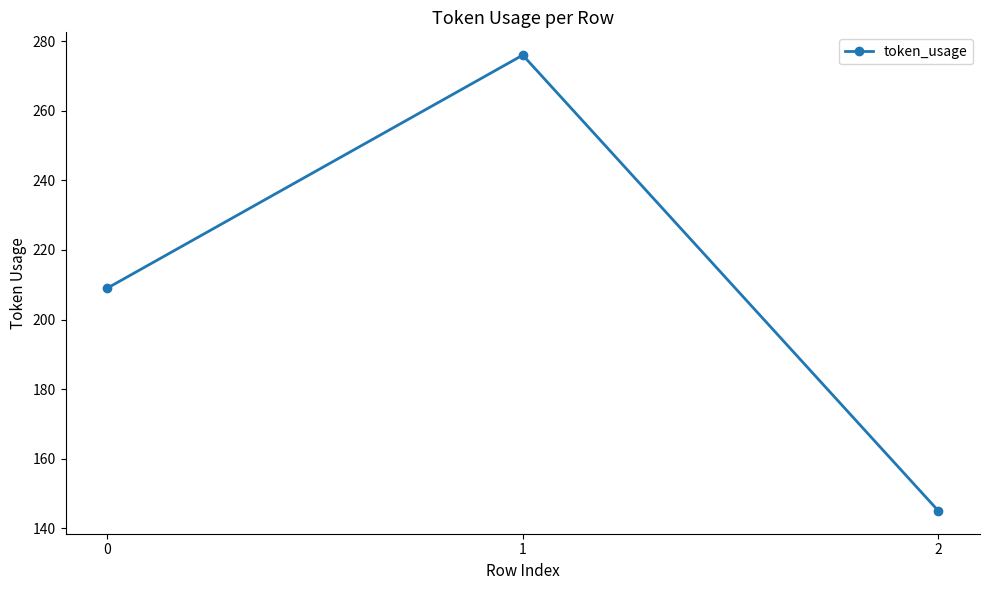

List the labels in order of value, smallest first.

2, 0, 1